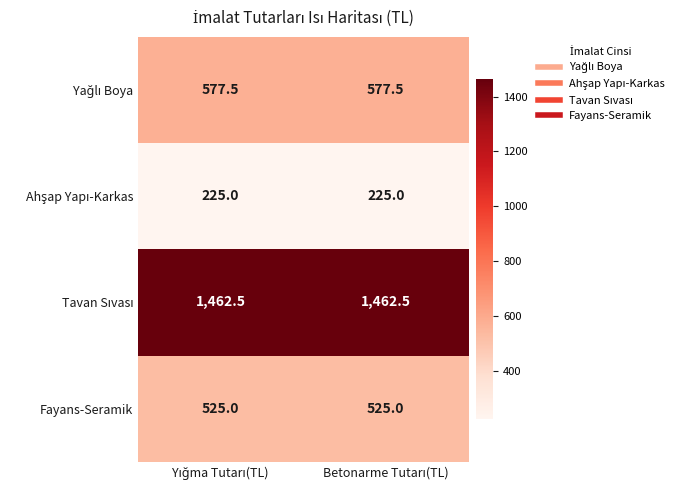

What is the smallest value displayed?

225.0